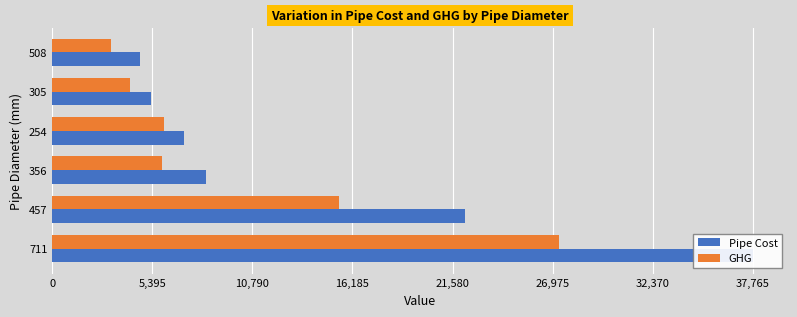

Reading left to right, transcribe all the data shown in this chart.

Pipe Cost: 37765.2	22230.3	8305.6	7105.9	5303.4	4720.8
GHG: 27298.5	15448.2	5895.9	5995.5	4185.9	3191.1